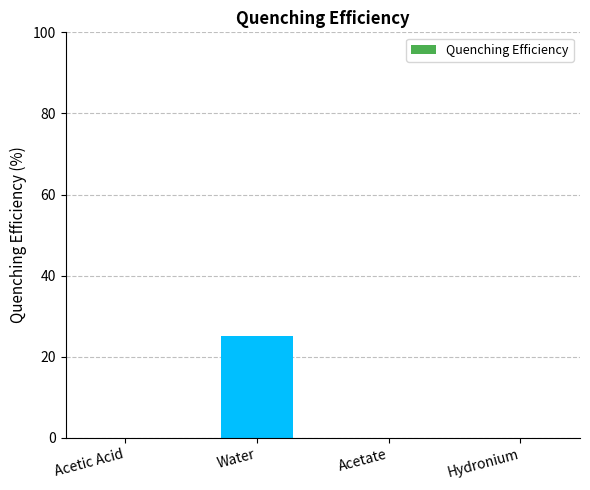

Is it true that the value at Water is 25?

True